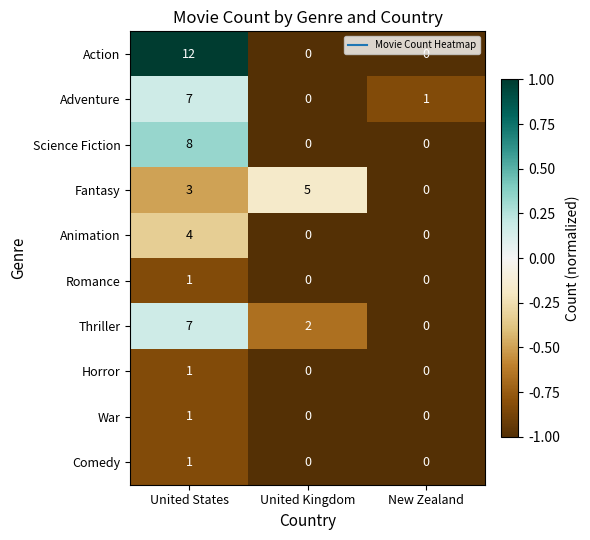

What is the difference between the maximum and minimum values in the Thriller series?

7